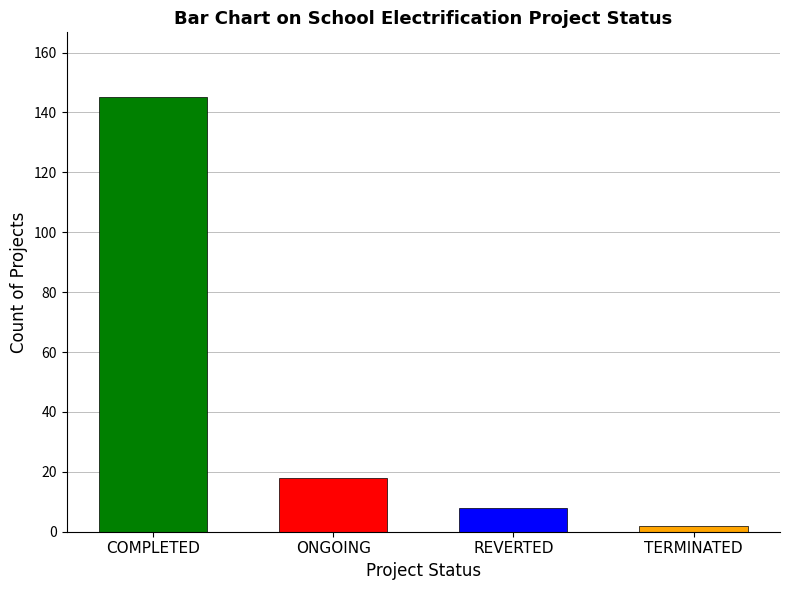

Does the chart contain any negative values?

No